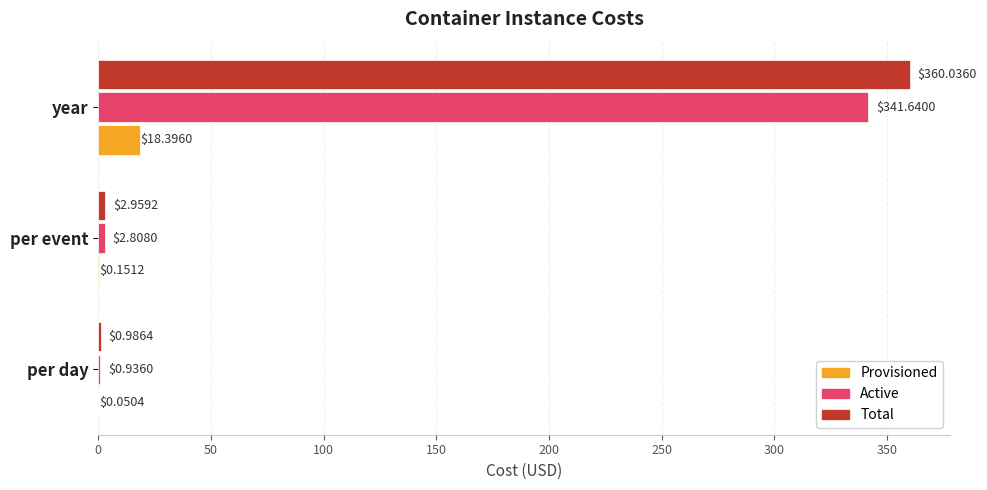

What is the total value across all series at per event?

5.9